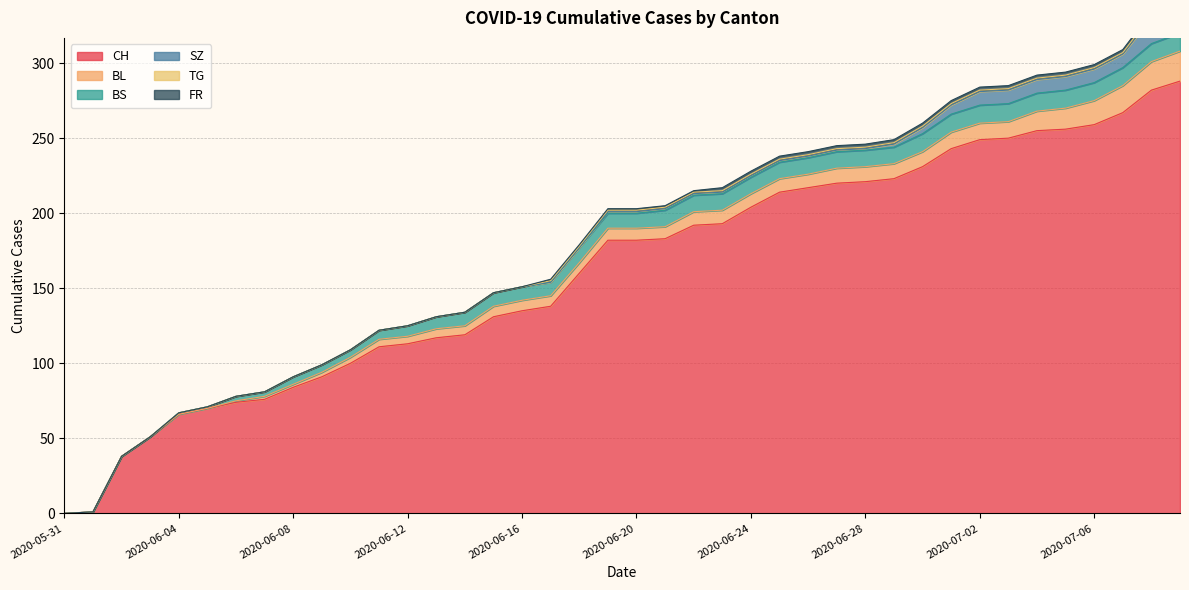

What is the sum of the BL values at 2020-07-06 and 2020-06-09?

19